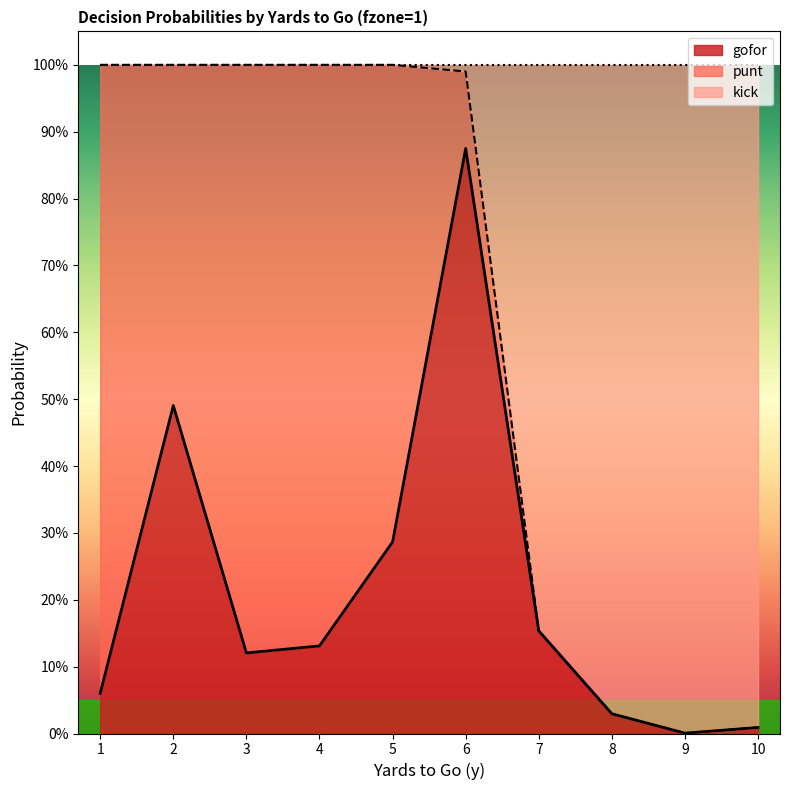

What is the difference between the second highest and second lowest values in the kick series?

1.0